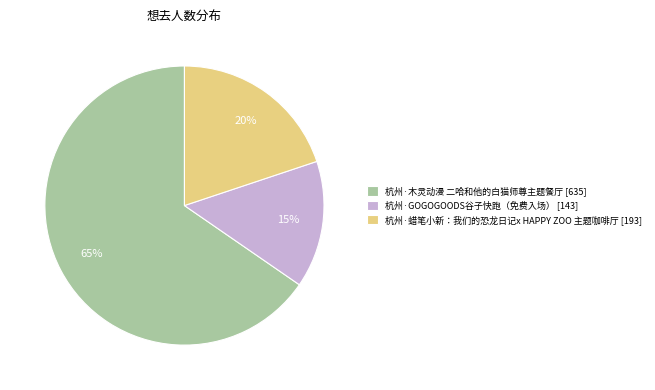

Which slice is the largest?

杭州·木灵动漫 二哈和他的白猫师尊主题餐厅